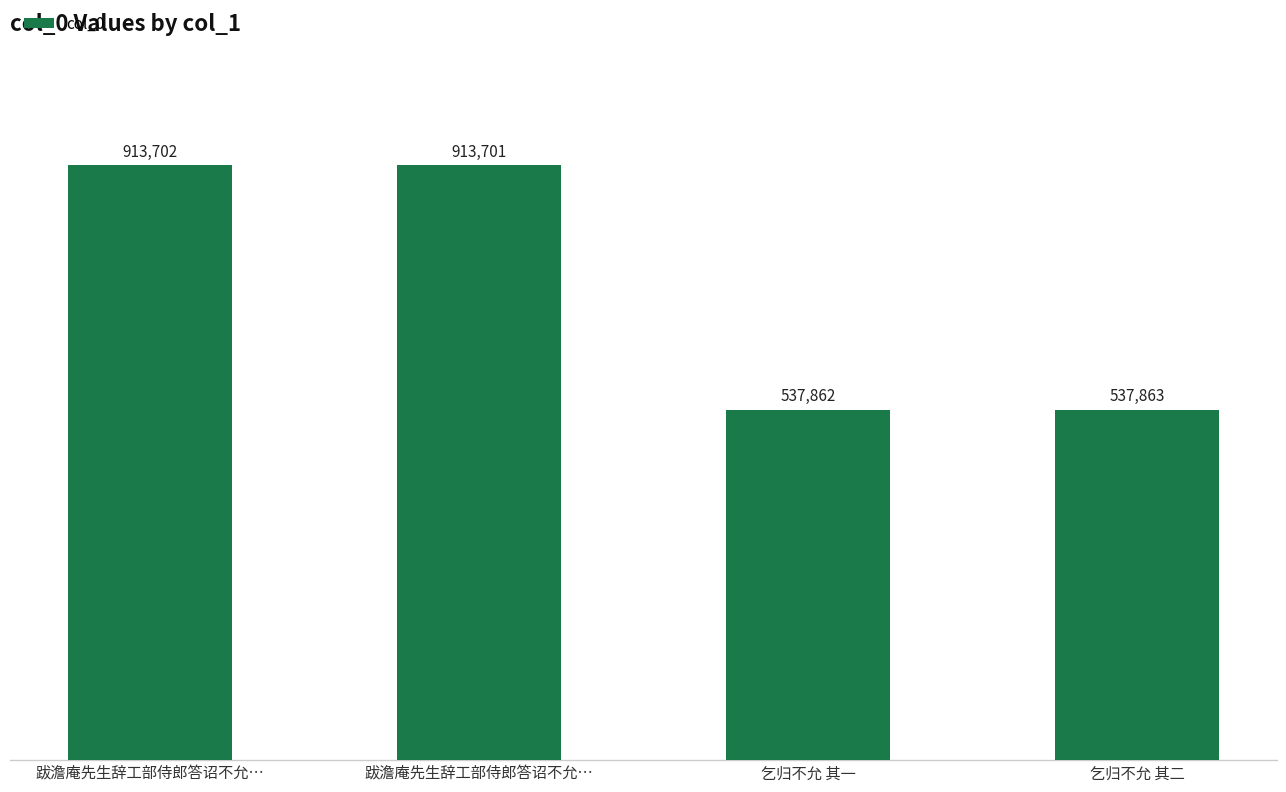

What is the label of the 2nd bar from the right?

乞归不允 其一